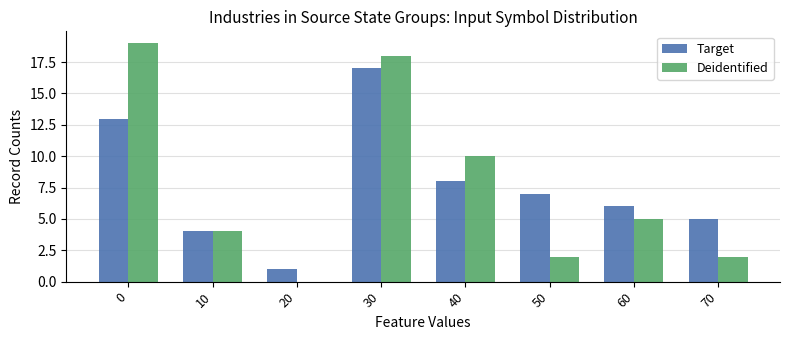

How many categories are shown in the chart?

8